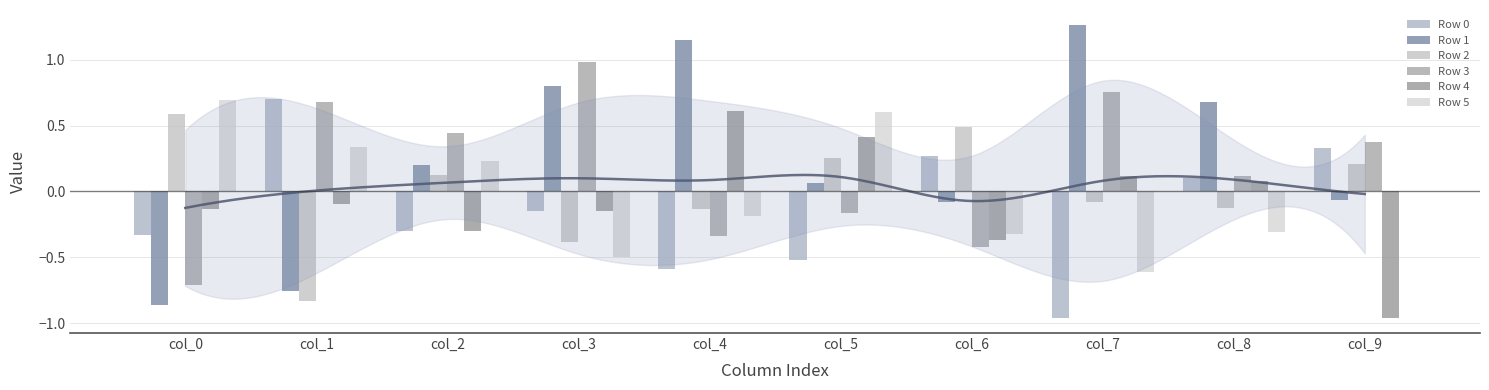

What is the difference between the second highest and minimum values in the Row 5 series?

1.2